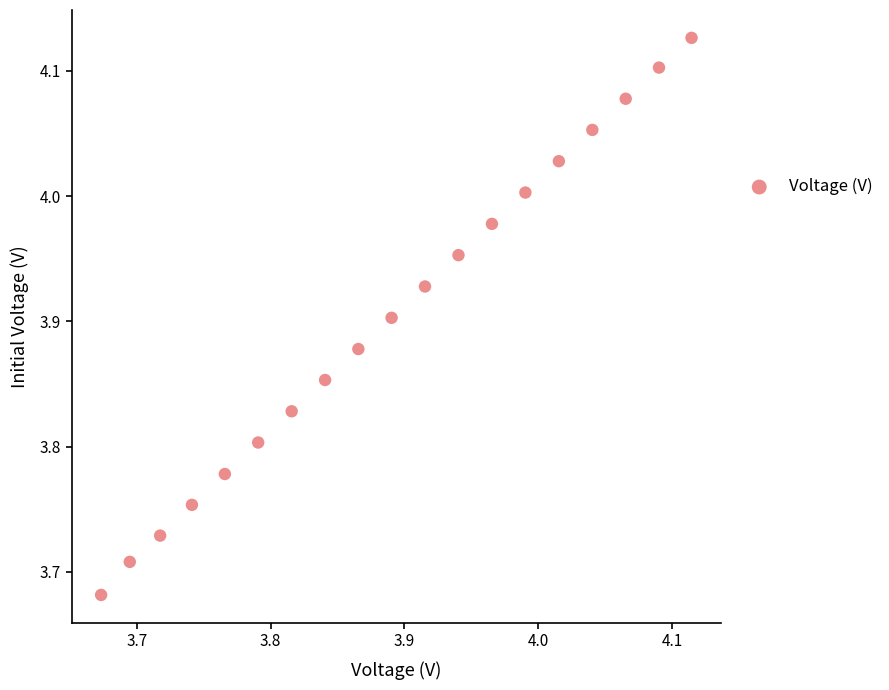

What is the range of Y values (max minus min)?

0.4